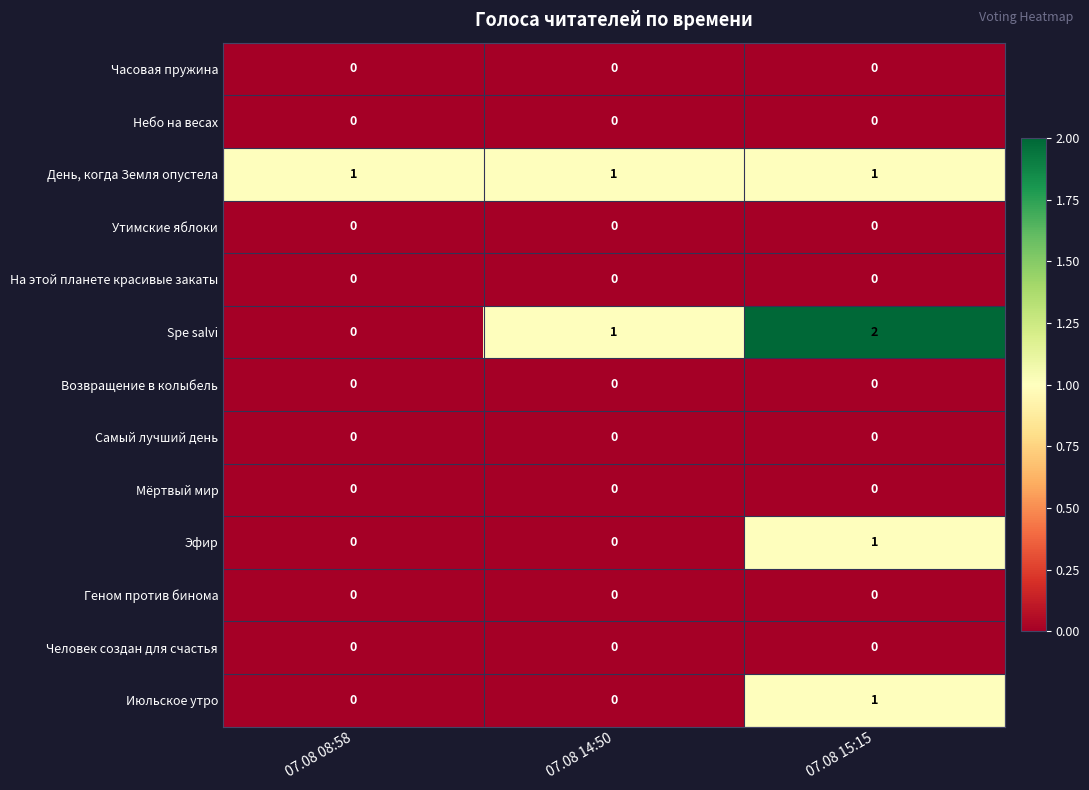

List the labels in order of Spe salvi value, largest first.

07.08 15:15, 07.08 14:50, 07.08 08:58